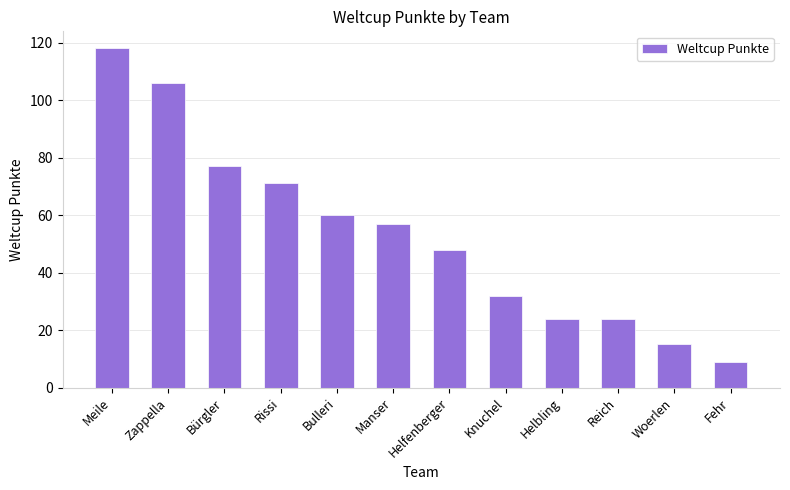

What is the sum of all values?

641